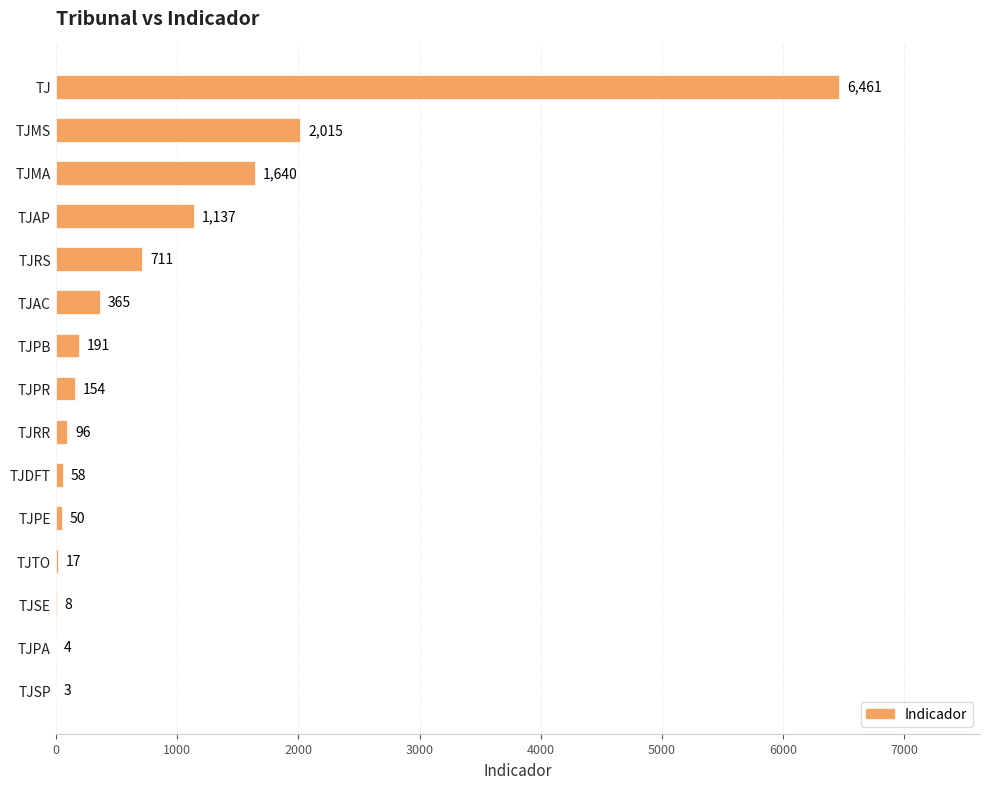

Are the bars grouped side by side (vs. stacked)?

No